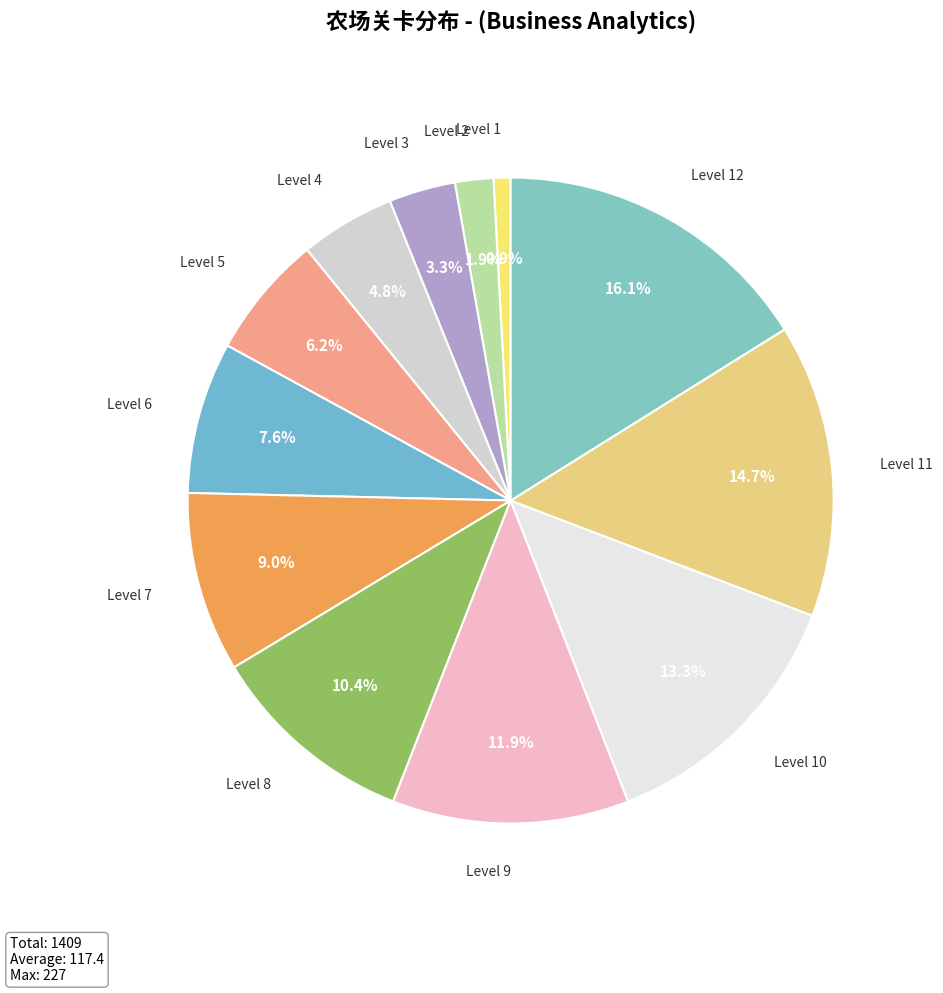

Which has a higher value, Level 10 or Level 6?

Level 10